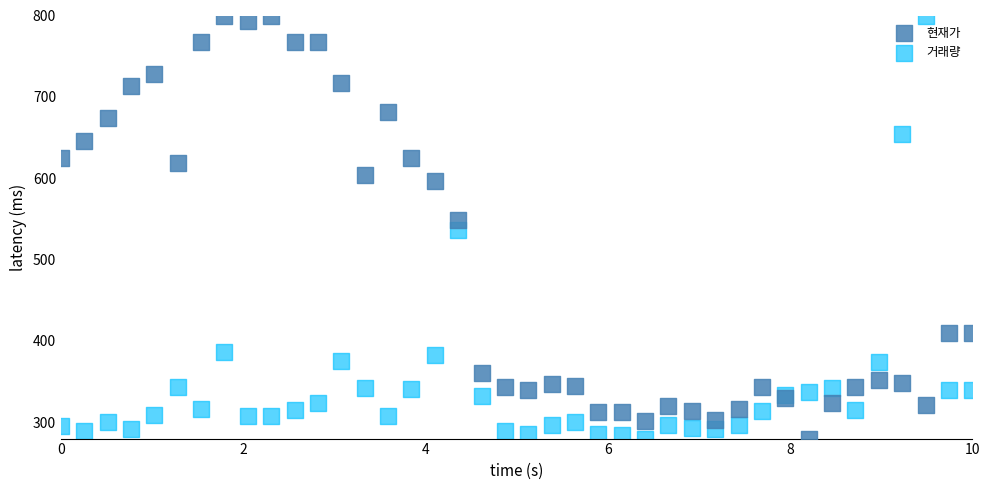

What is the X range (max minus min) for the scatter plot?

10.0